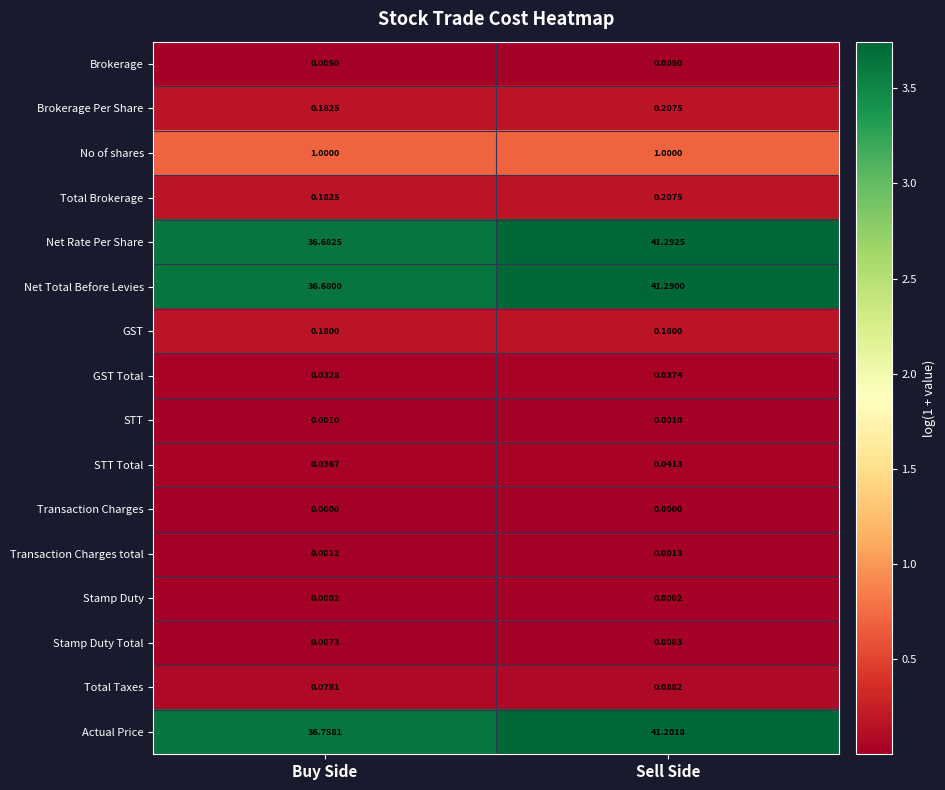

At which category is the sum across all series the highest?

Sell Side